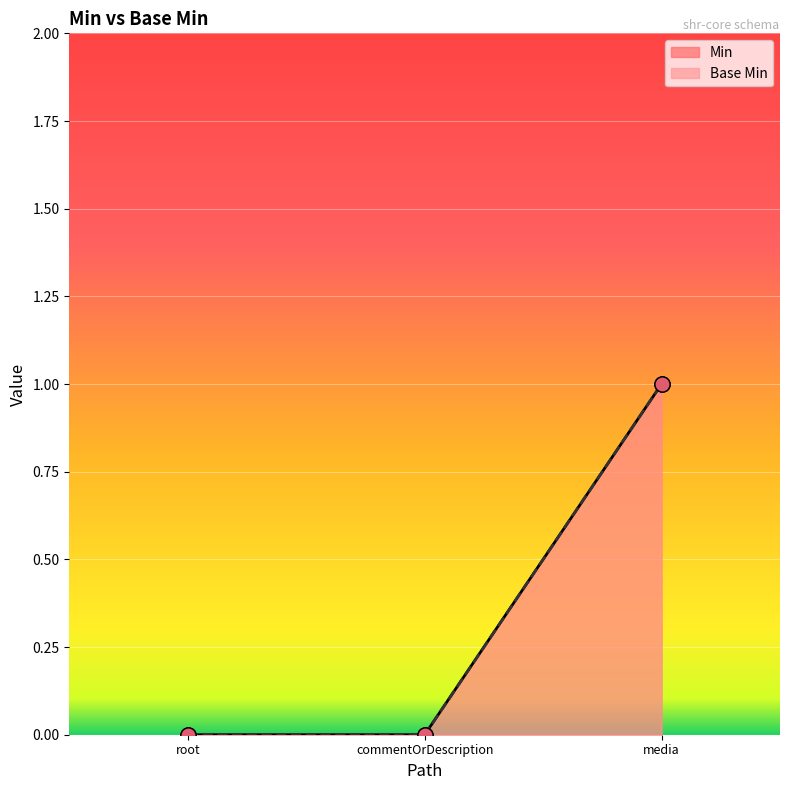

At how many categories does at least one series exceed 0?

1